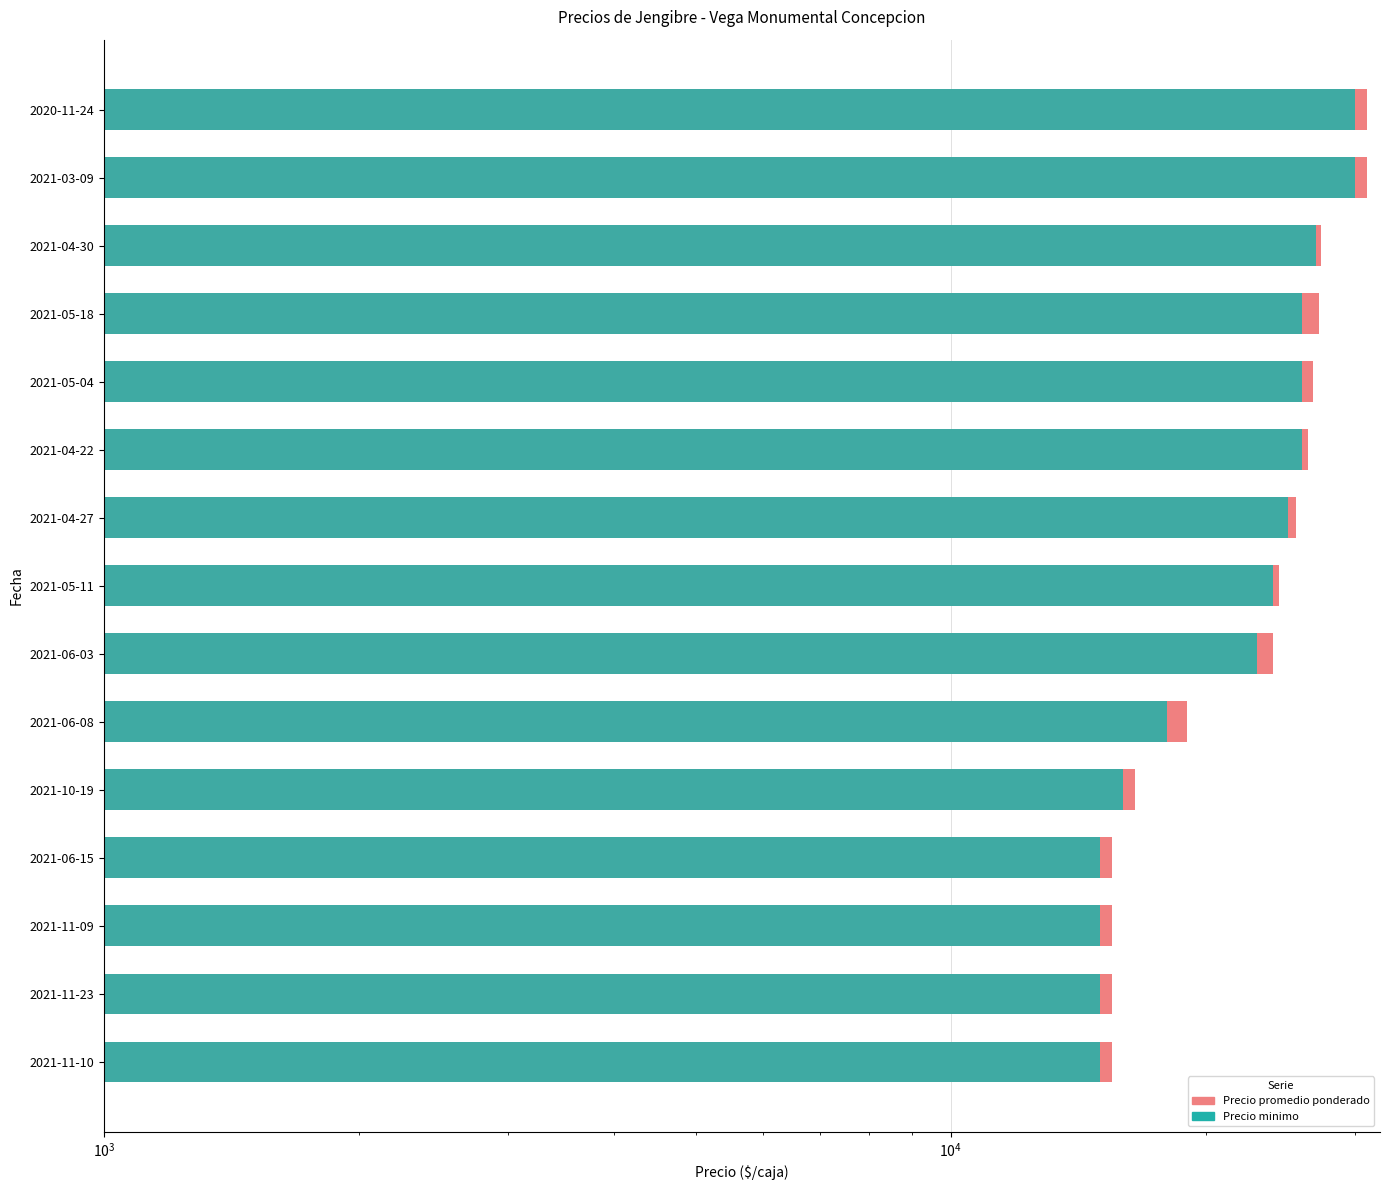

What value does the Precio minimo series have at 2021-05-04, to the nearest 100?

26000